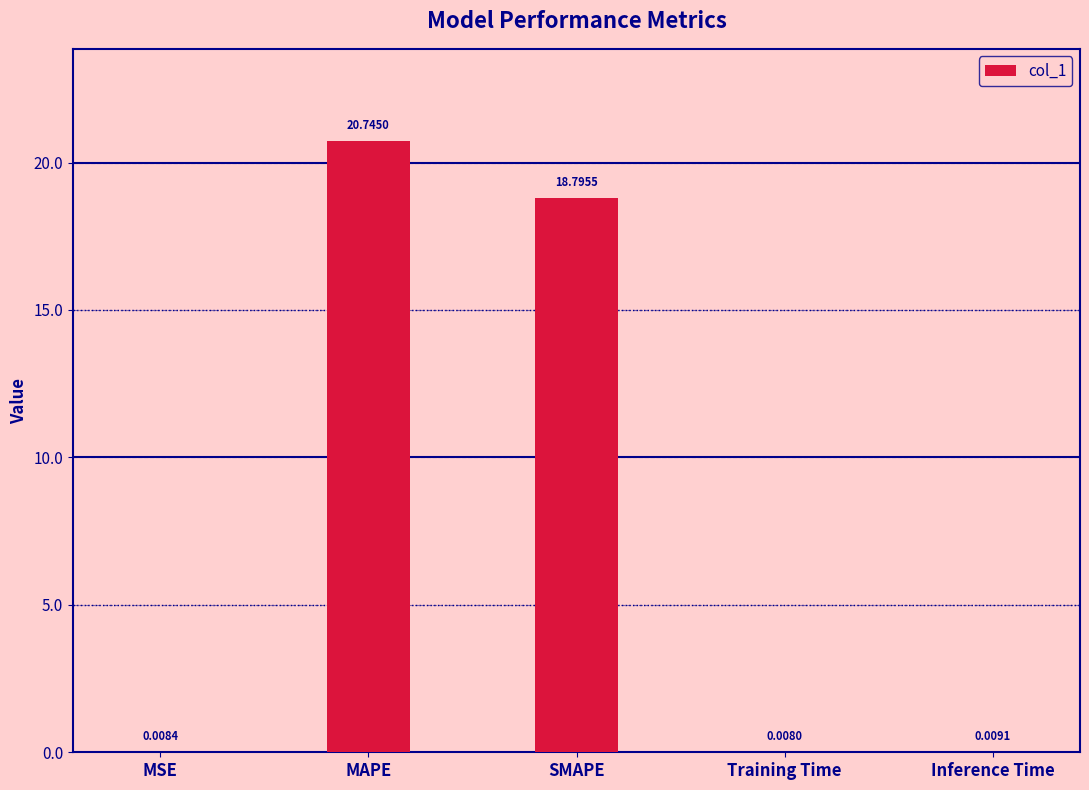

What is the maximum value shown in the chart?

20.7